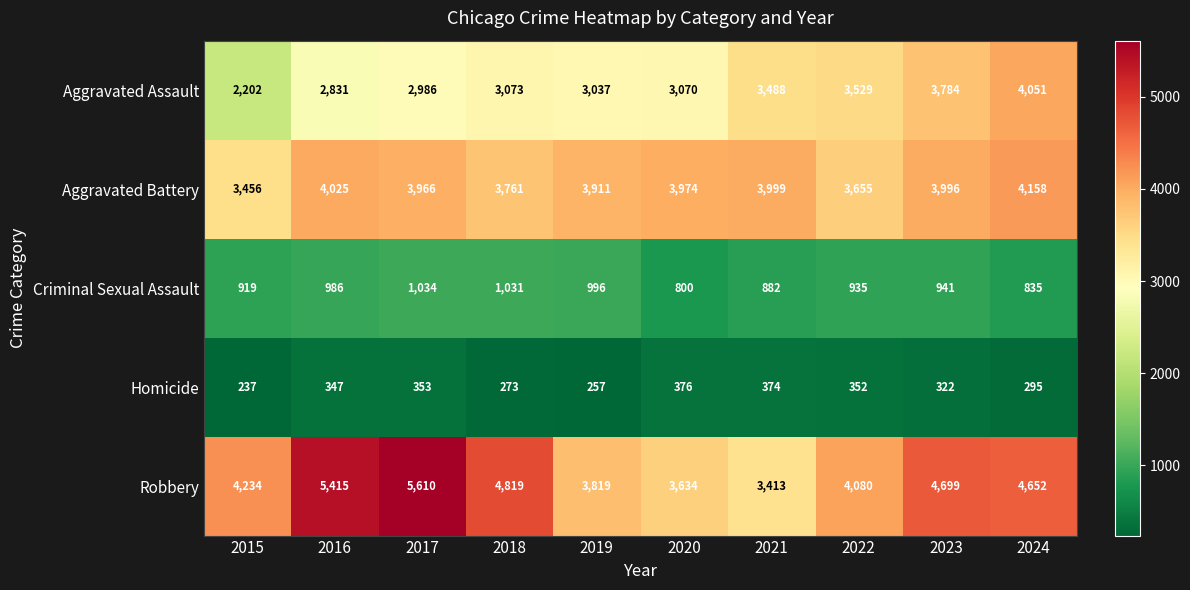

What is the difference between the second highest and second lowest values in the Robbery series?

1781